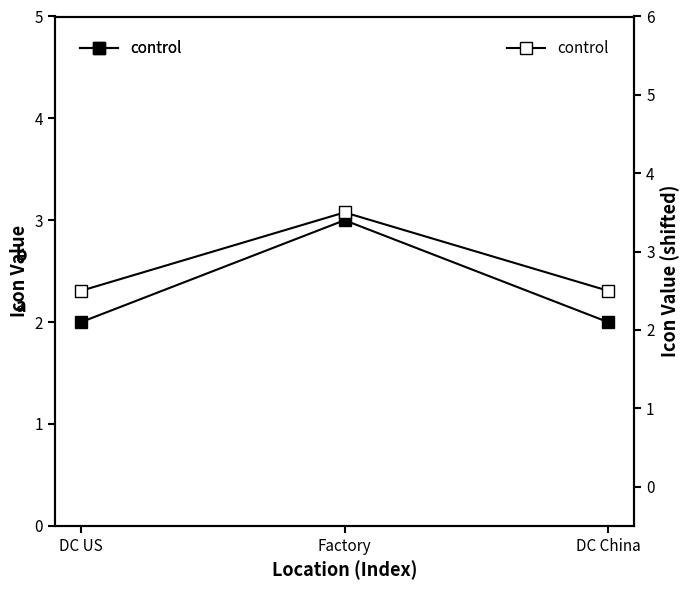

What is the difference between the highest and lowest values at DC US?

0.5